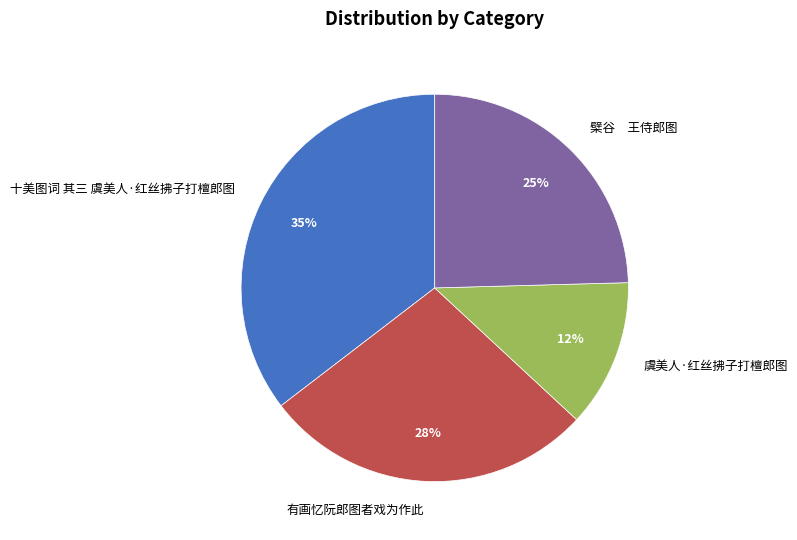

What is the ratio of the value at 虞美人·红丝拂子打檀郎图 to the value at 有画忆阮郎图者戏为作此?

0.4